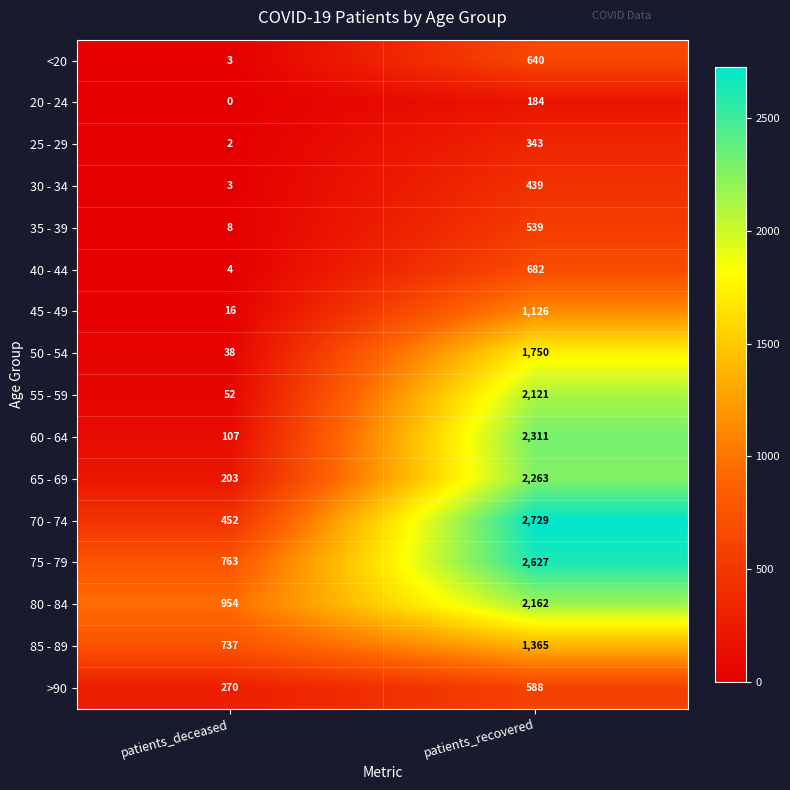

What is the minimum value for >90?

270